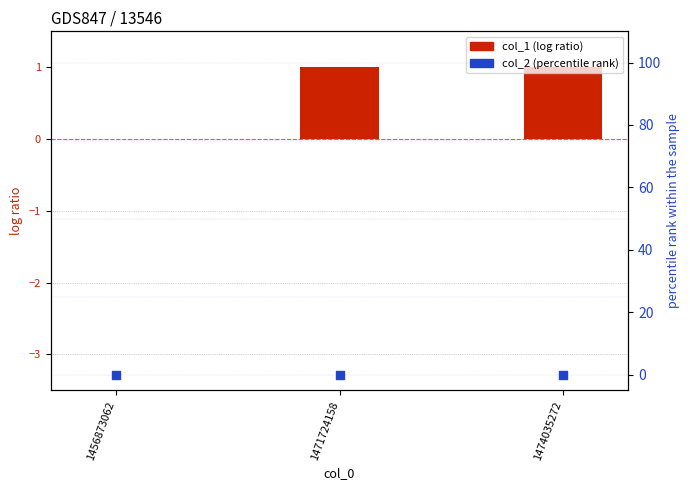

Which series reaches the maximum Y coordinate?

col_1 (log ratio)